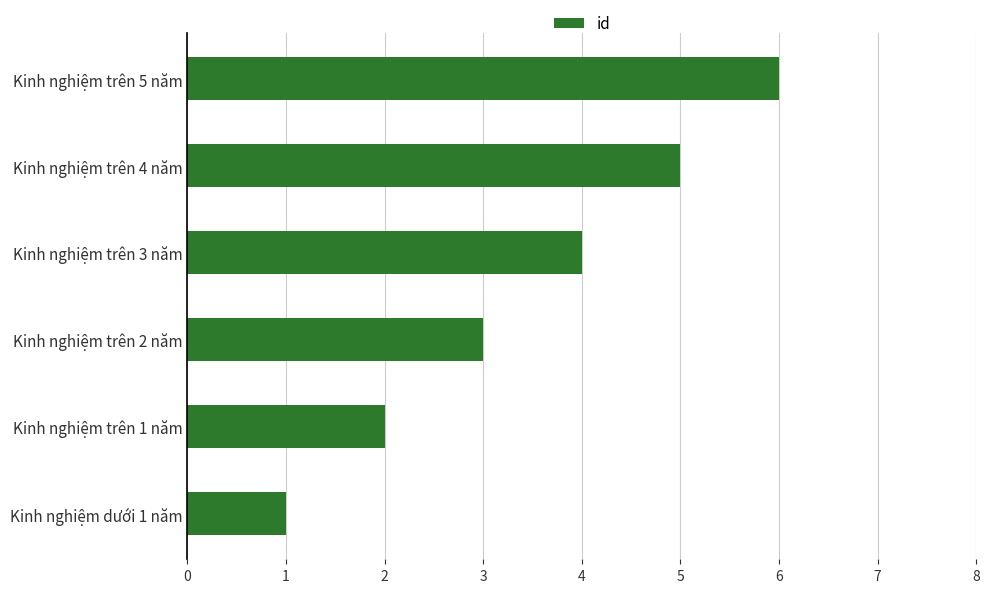

What is the ratio of the value at Kinh nghiệm trên 1 năm to the value at Kinh nghiệm trên 3 năm?

0.5